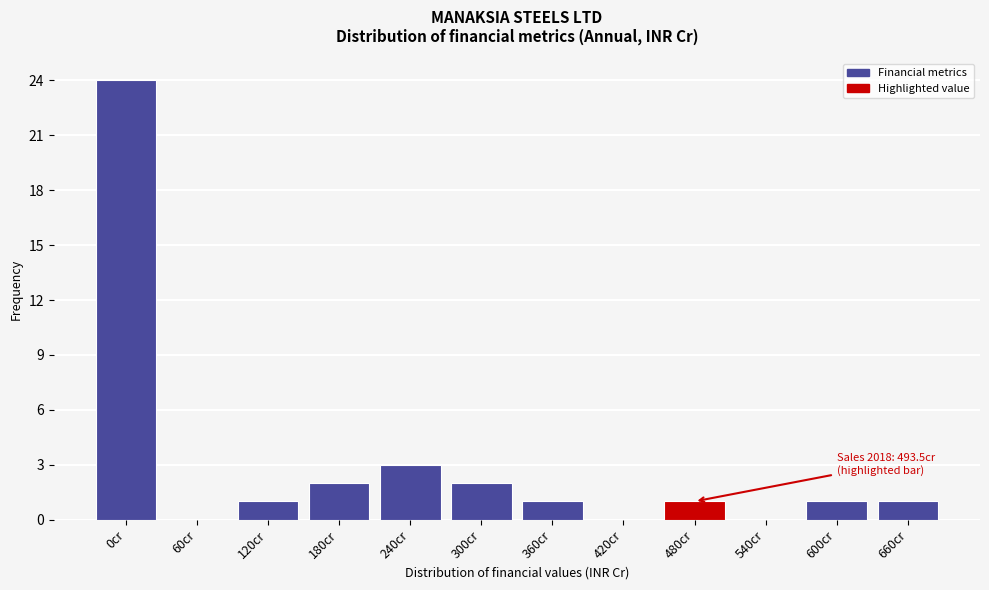

Reading left to right, list all the values displayed in this chart.

0cr=24	60cr=0	120cr=1	180cr=2	240cr=3	300cr=2	360cr=1	420cr=0	480cr=1	540cr=0	600cr=1	660cr=1